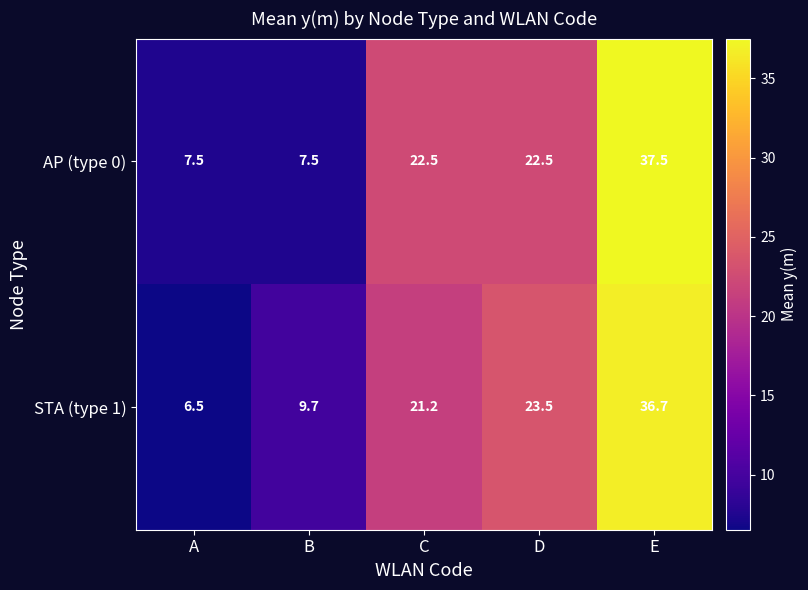

Count the number of data series in this chart.

2